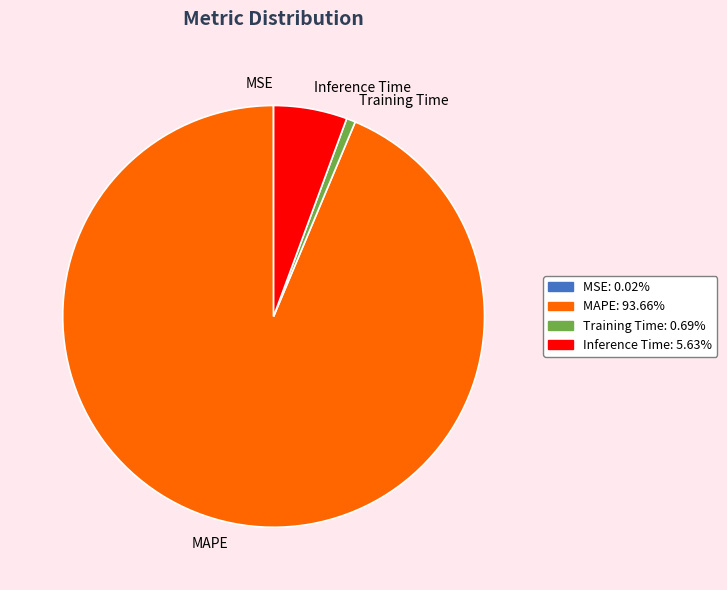

Which category has the biggest portion of the pie?

MAPE